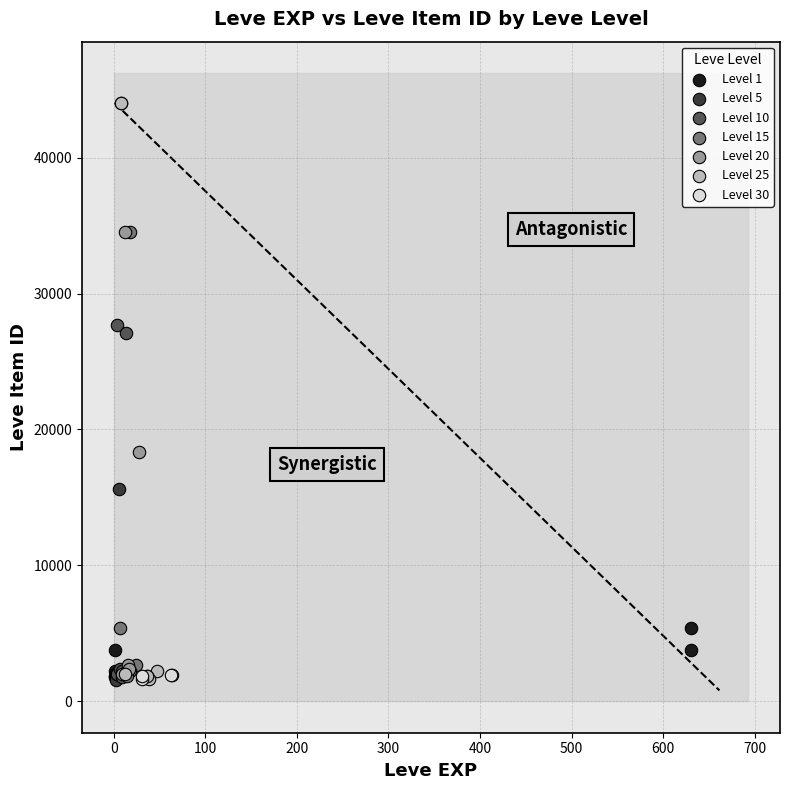

What are all the series names shown in the legend?

Level 1, Level 5, Level 10, Level 15, Level 20, Level 25, Level 30